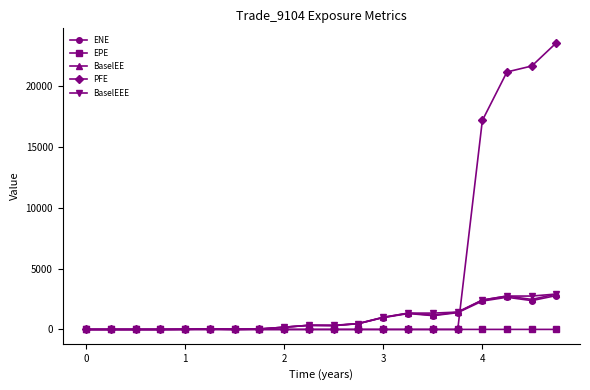

Which series has the largest total across all categories?

PFE